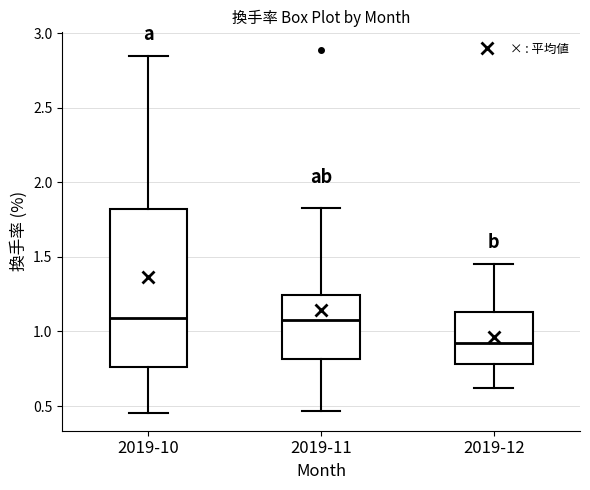

Reading left to right, read every box against the y-axis: the position of its median line, the range the box covers, and the ends of its whiskers. The values are not printed on the chart, so give them approximately, as read against the axis.

2019-10: median 1.10, box 0.75 to 1.80, whiskers 0.45 to 2.85
2019-11: median 1.10, box 0.80 to 1.25, whiskers 0.45 to 1.85
2019-12: median 0.90, box 0.80 to 1.15, whiskers 0.60 to 1.45